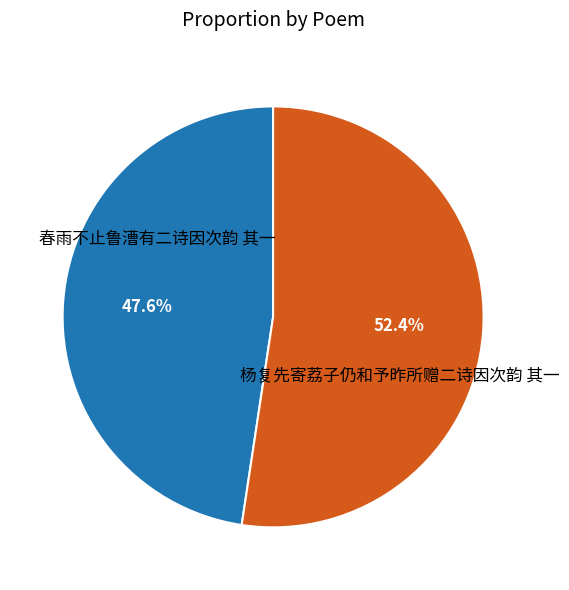

How many segments does this pie chart have?

2